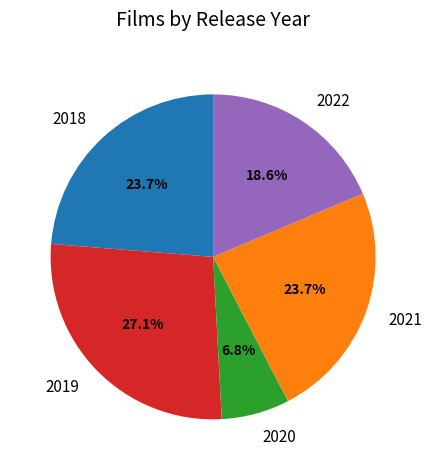

Does 2022 account for over 50% of the chart?

No